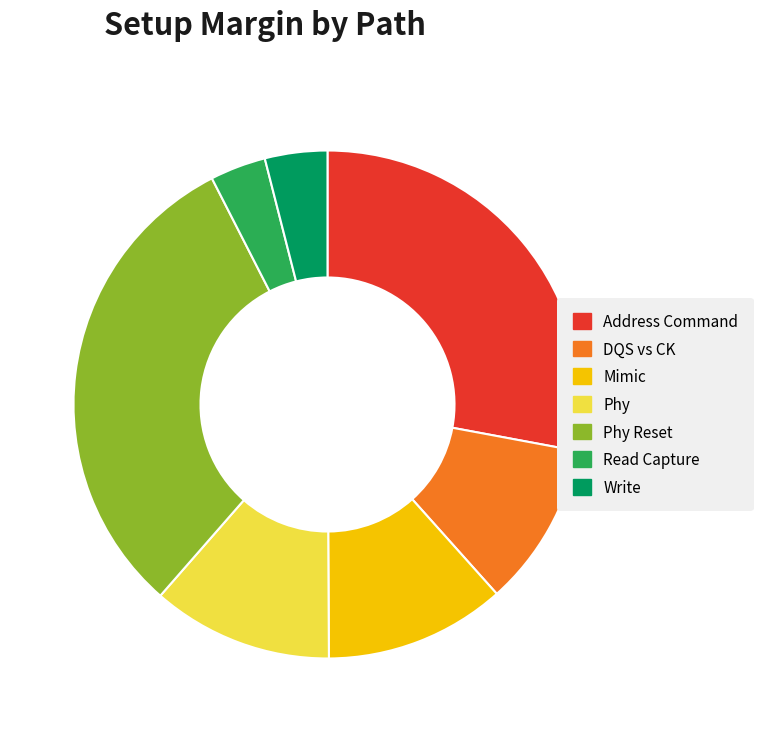

Is there a majority slice in this chart?

No